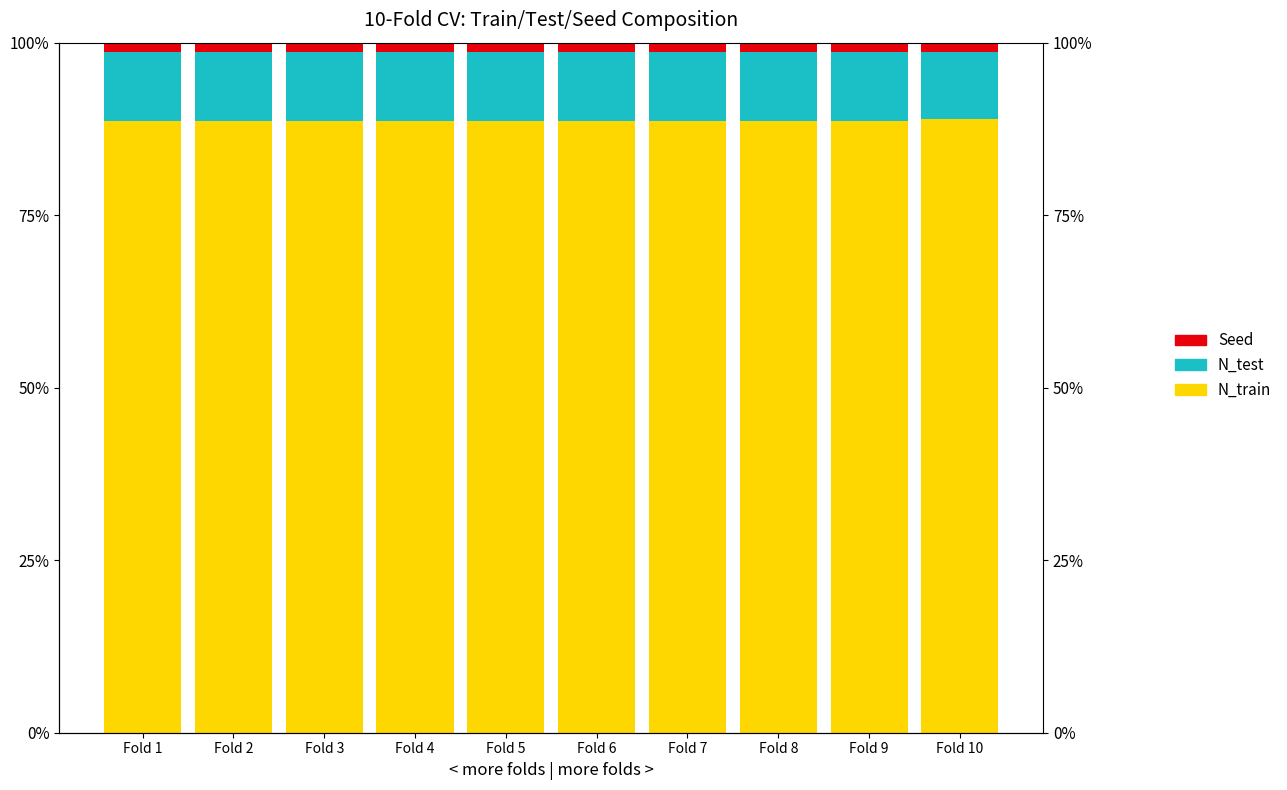

Rank the series at Fold 2 from highest to lowest value.

N_train, N_test, Seed